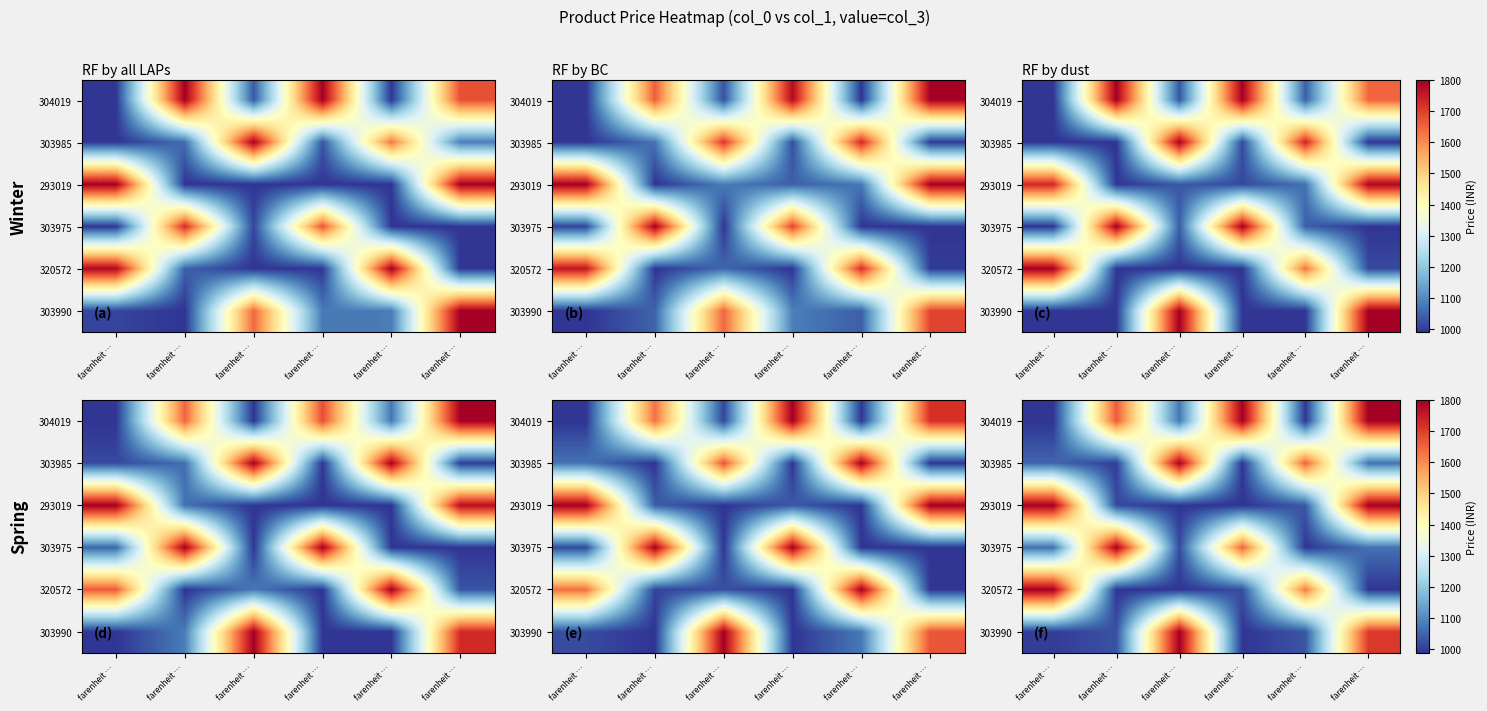

What is the spread (max minus min) of values at farenheit …?

810.0